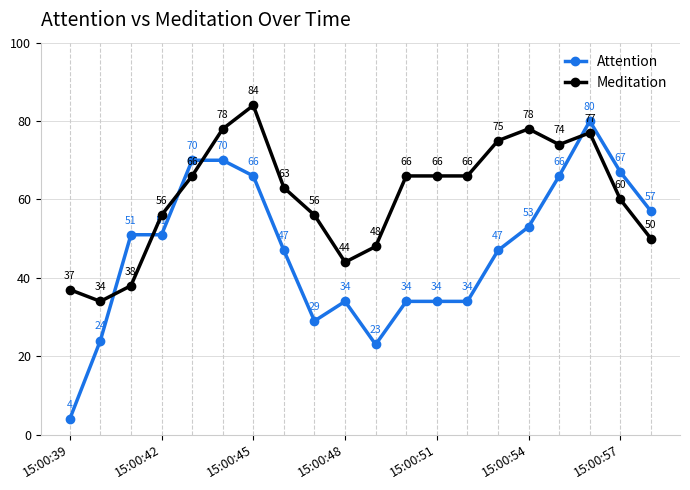

Which series has the largest range (max minus min)?

Attention